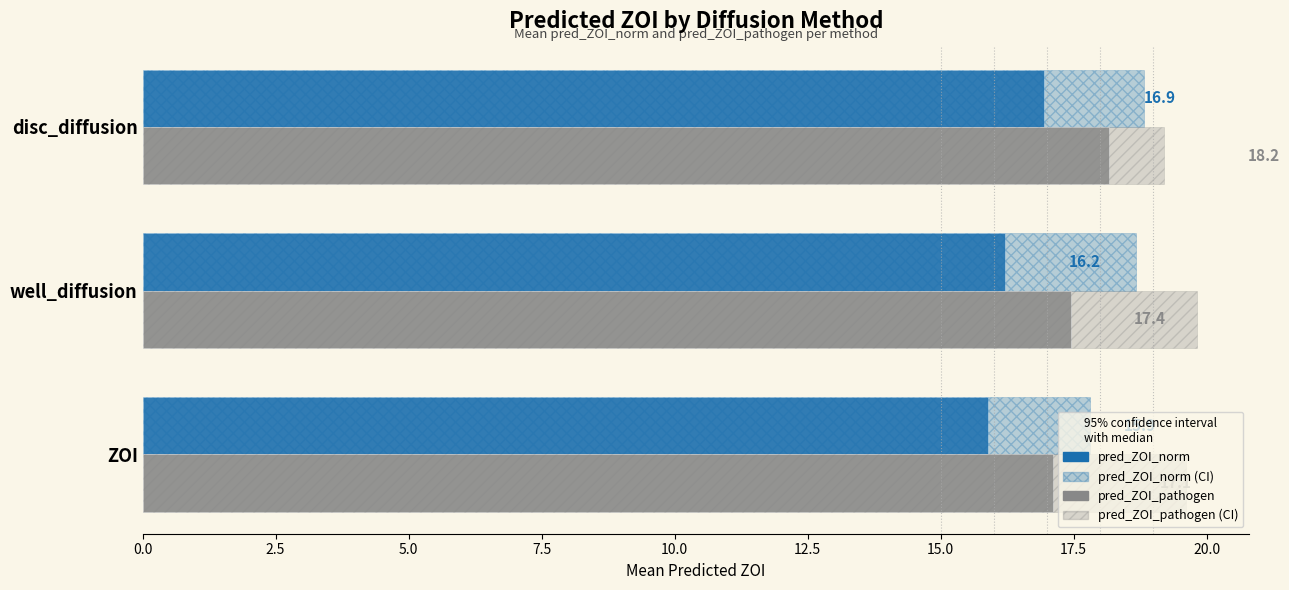

What is the difference between the second highest and minimum values in the pred_ZOI_pathogen series?

0.3